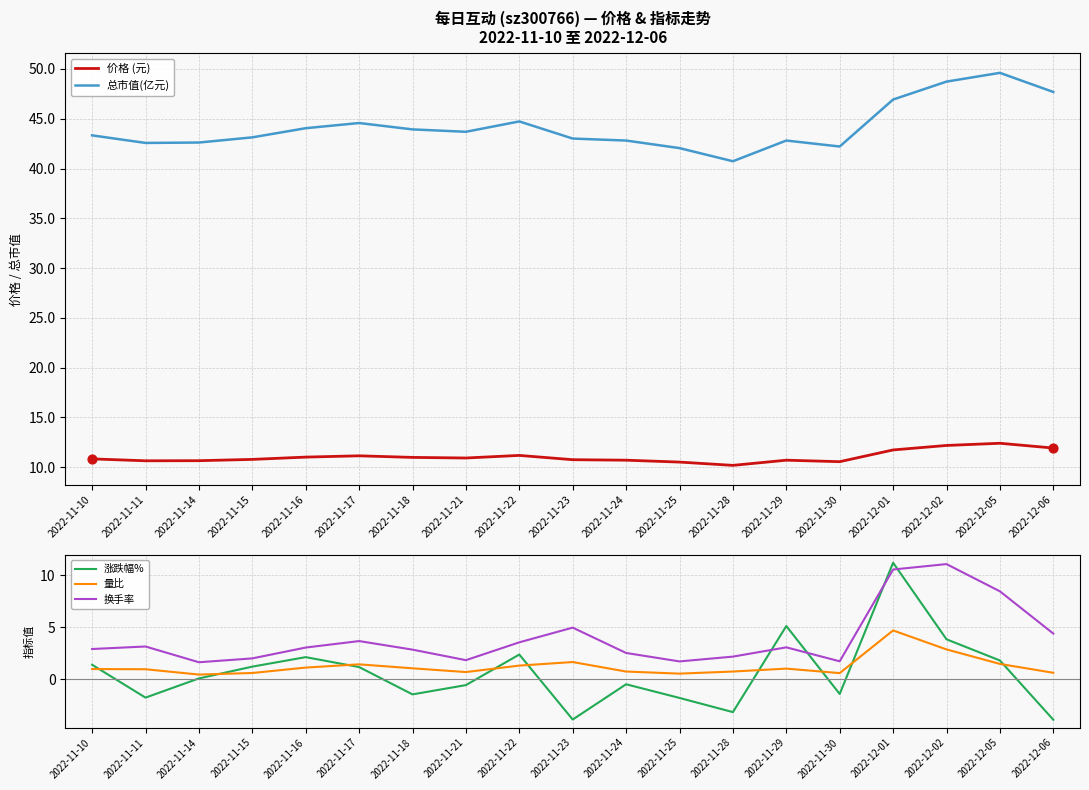

Which series reaches the minimum Y coordinate?

涨跌幅%